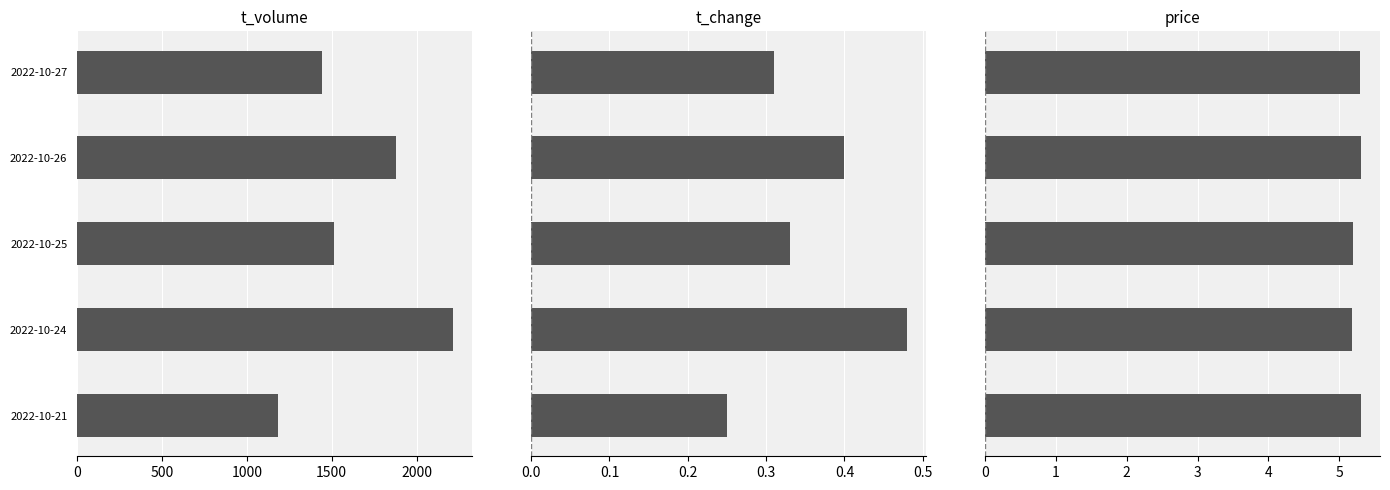

Rank the series at 2022-10-21 from lowest to highest value.

t_change, price, t_volume